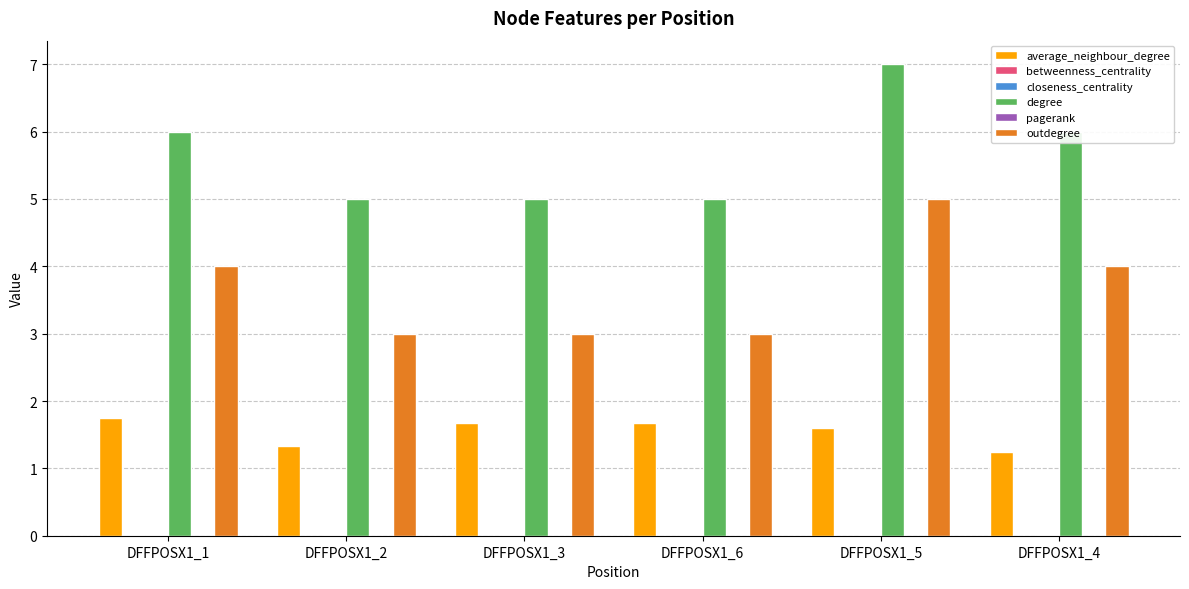

Are the bars horizontal?

No